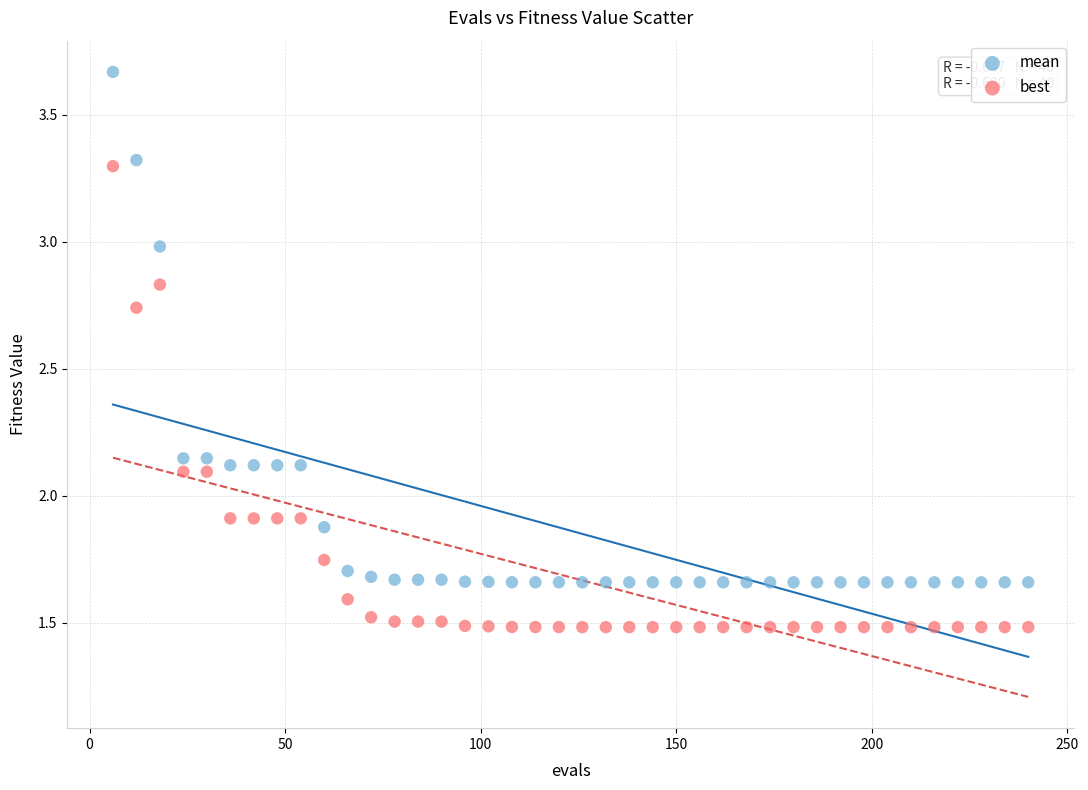

Which series contains the highest Y value?

mean